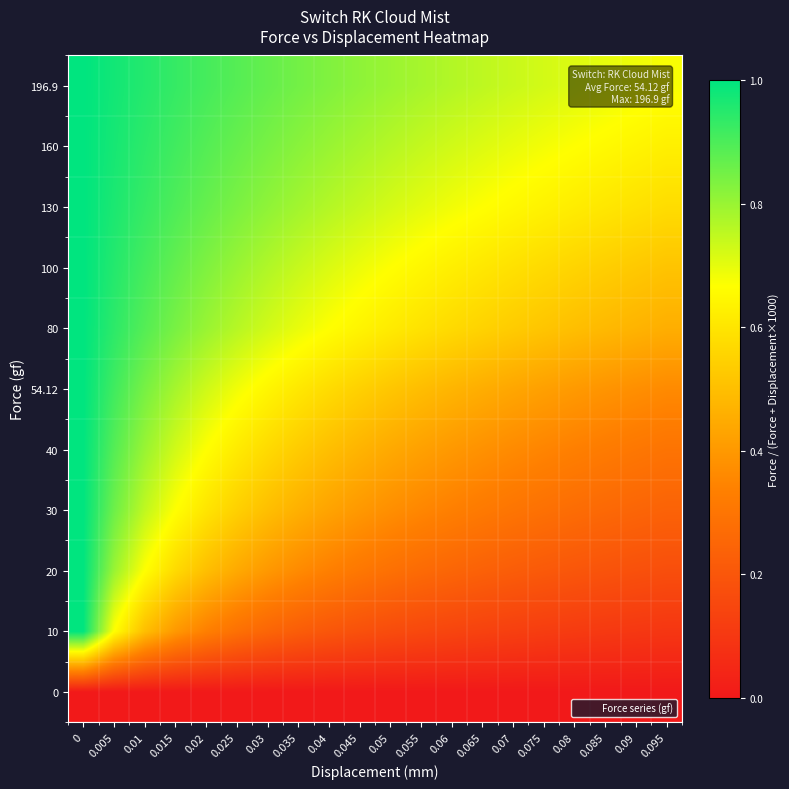

Rank the series at 0.035 from highest to lowest value.

196.9, 160, 130, 100, 80, 54.12, 40, 30, 20, 10, 0